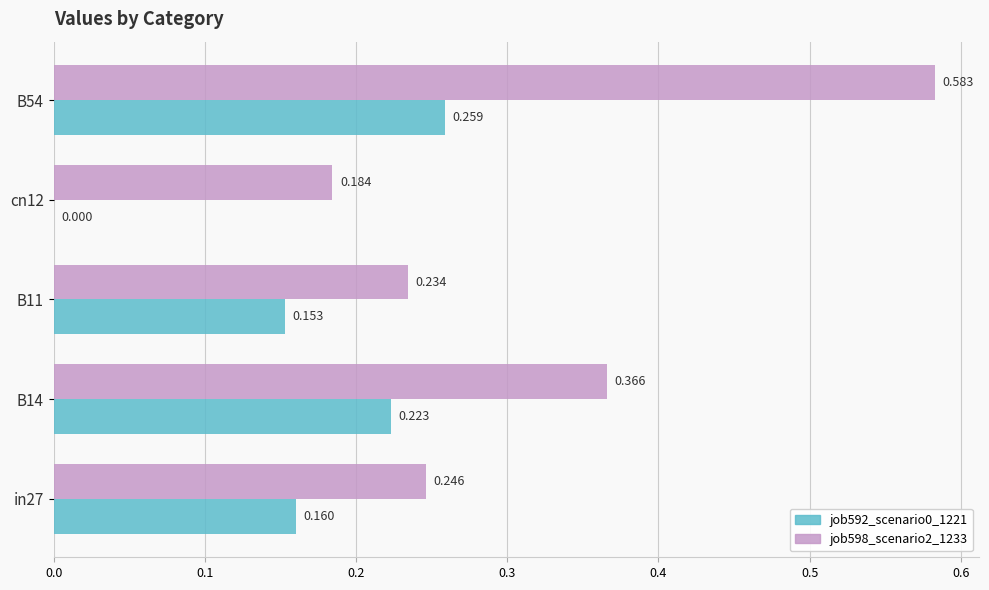

Where is job592_scenario0_1221 nearest to the value 0?

cn12